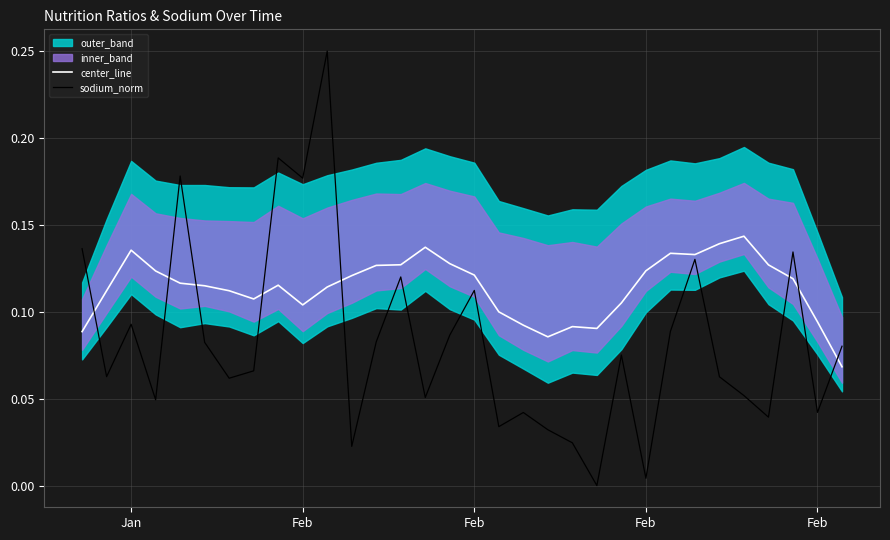

In sodium_norm, how many points are higher than both neighbors (excluding endpoints)?

10